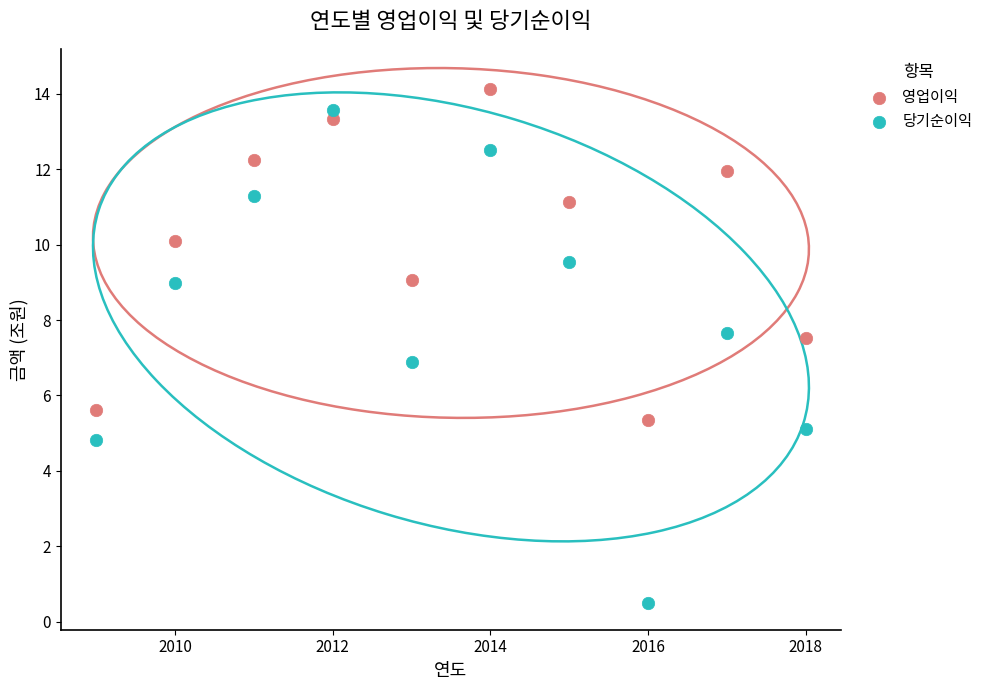

What is the X range (max minus min) for the scatter plot?

9.0